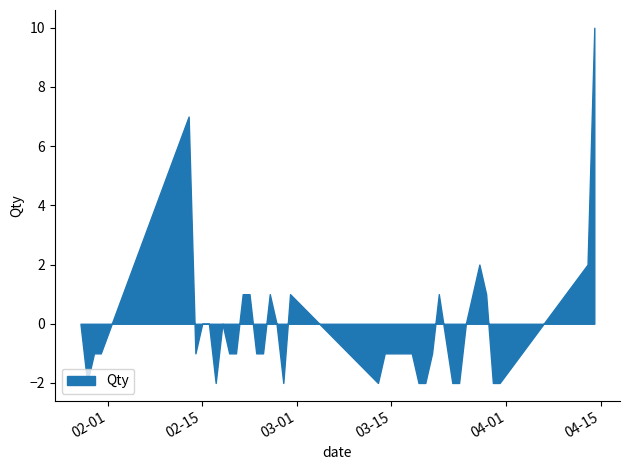

What is the difference between the maximum and minimum values?

12